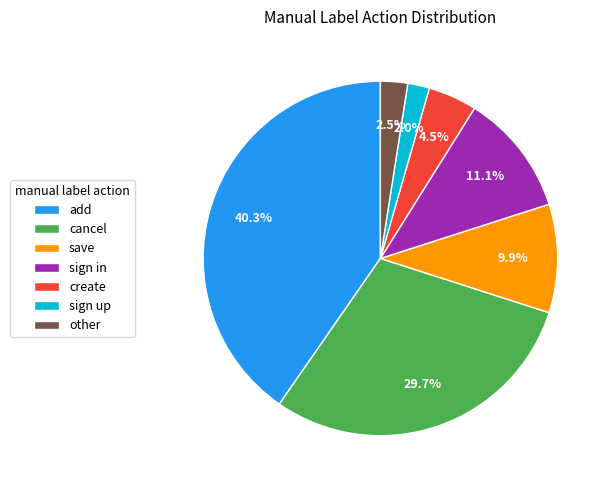

How many slices are in this pie chart?

7